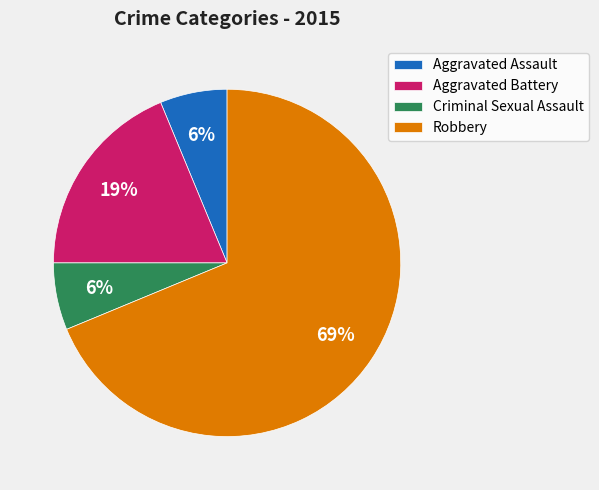

Between Criminal Sexual Assault and Robbery, which is larger?

Robbery